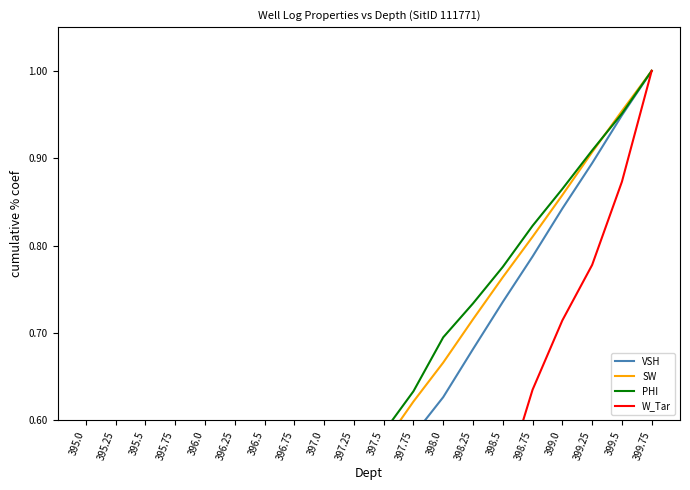

How many lines are shown in the chart?

4